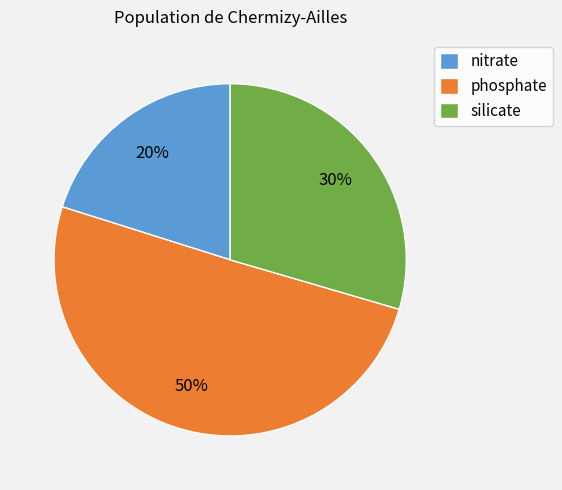

Combined, do nitrate and phosphate account for over 50%?

Yes